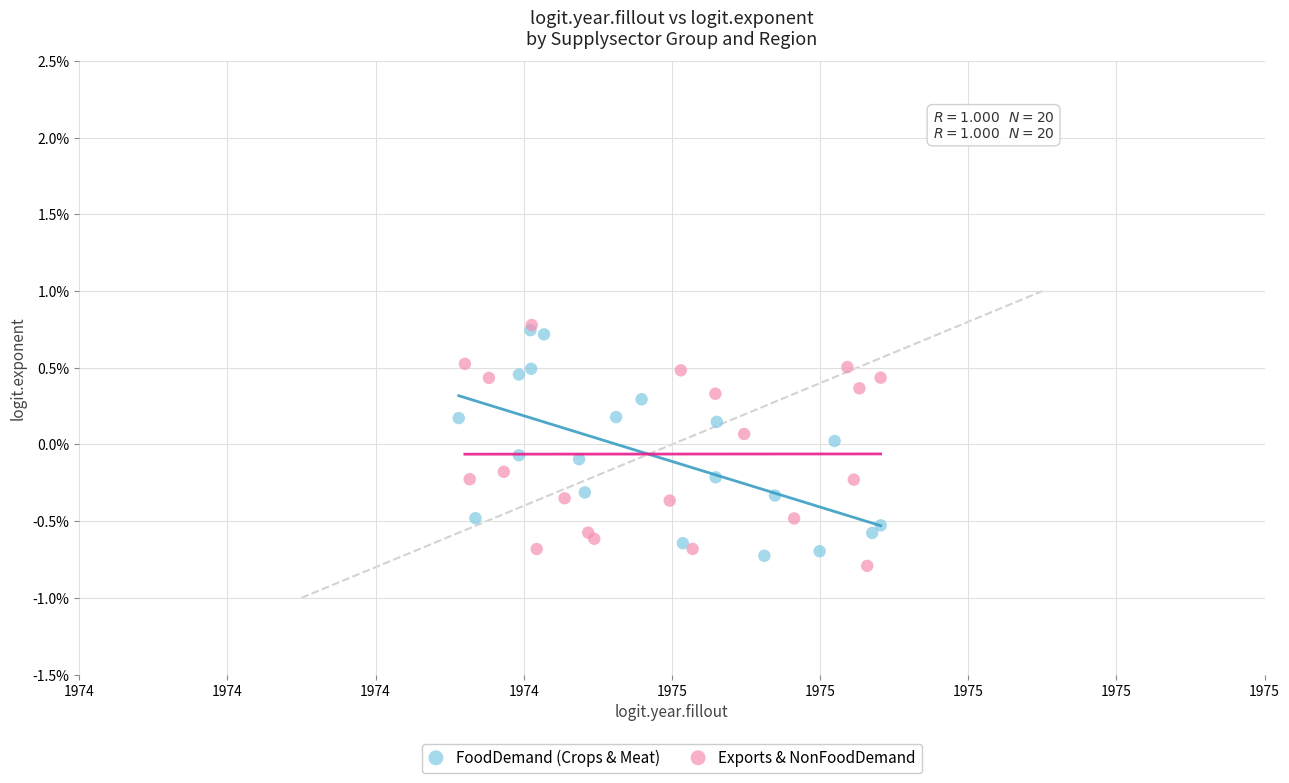

What are all the series names shown in the legend?

FoodDemand (Crops & Meat), Exports & NonFoodDemand